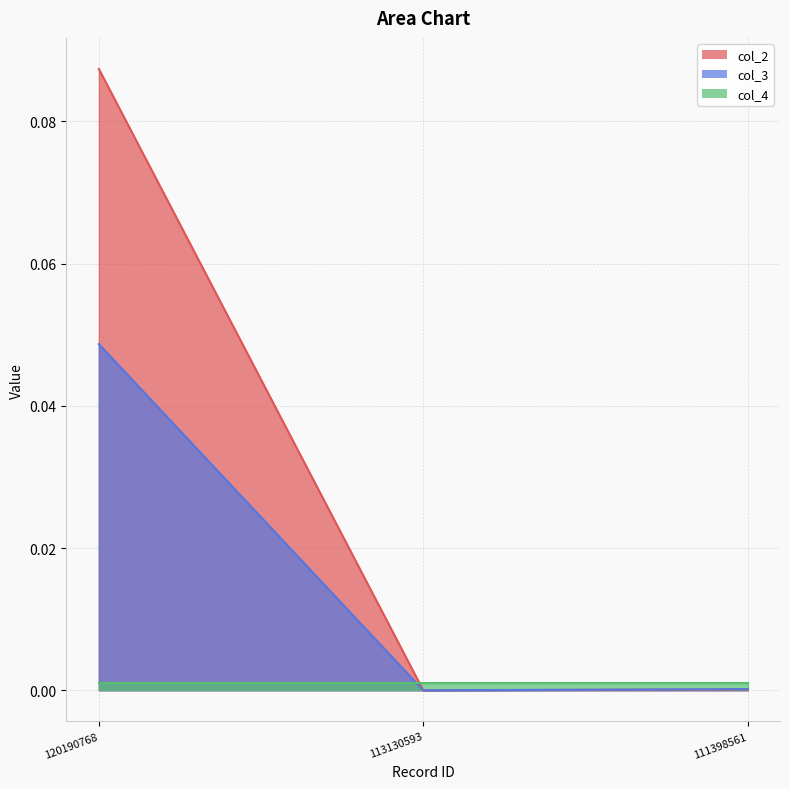

At which label is col_2 closest to 0?

113130593